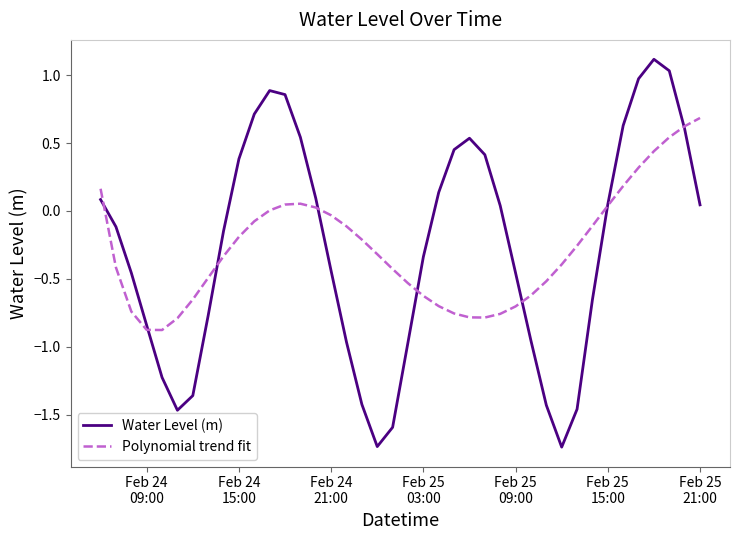

What is the maximum value for Water Level (m)?

1.1